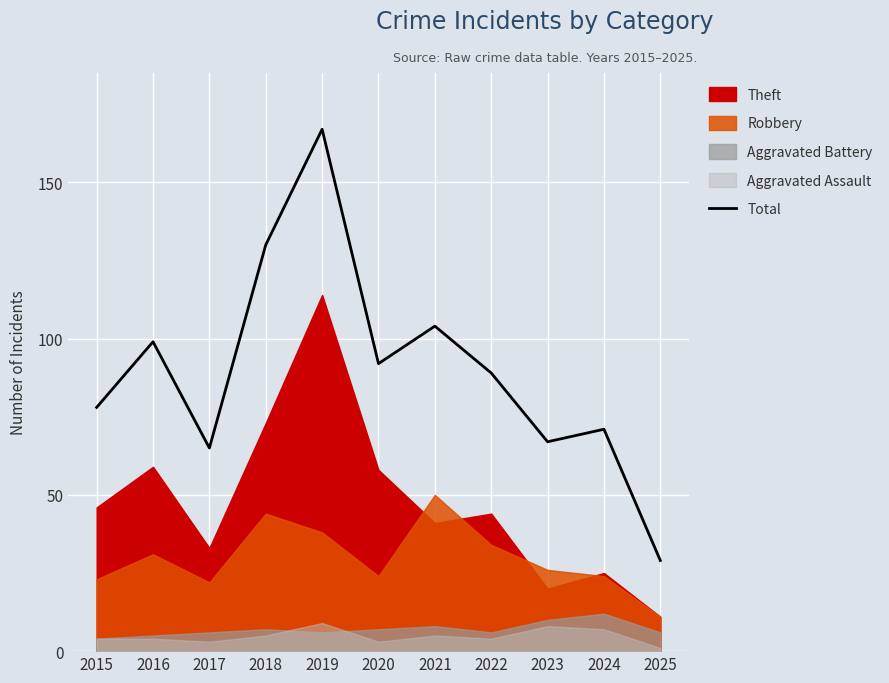

Which category has the lowest value across all series?

2025